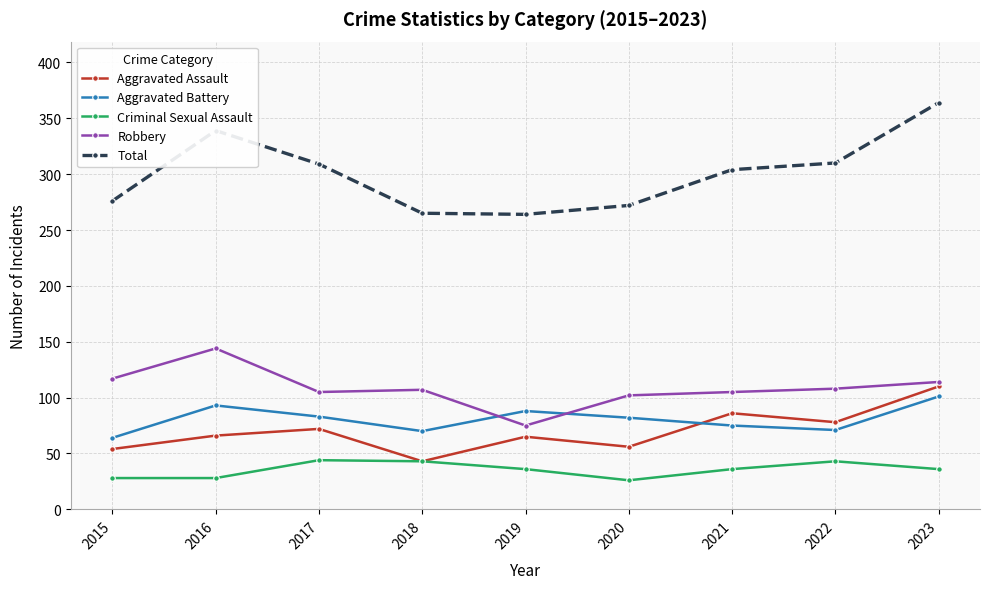

Which series has the widest spread of values?

Total